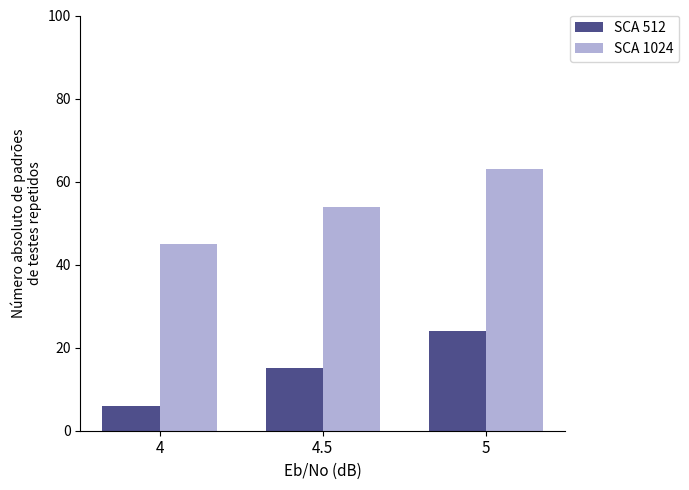

Which label corresponds to the largest value in the chart?

5